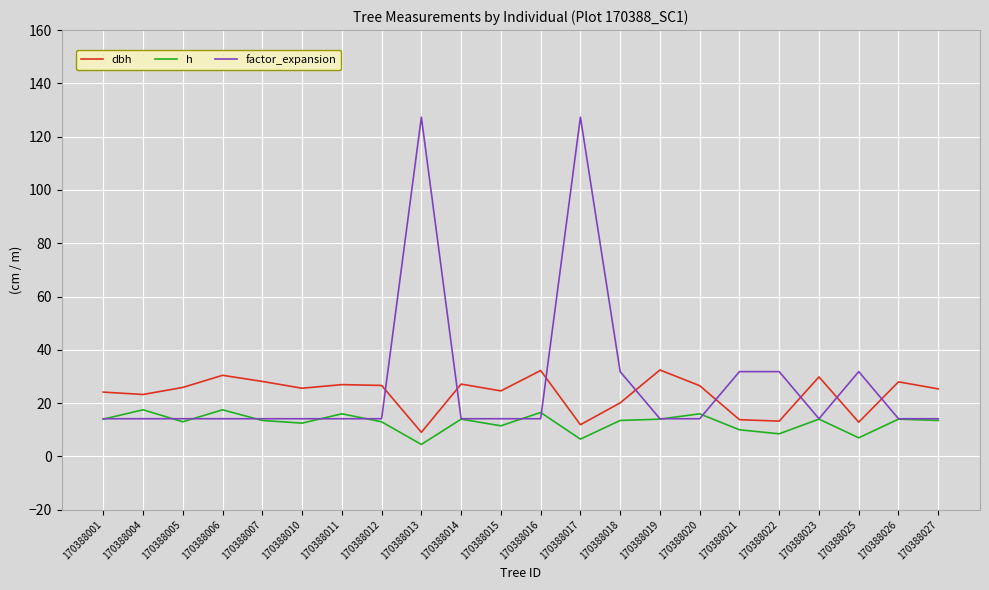

List the series in order of their overall mean, lowest first.

h, dbh, factor_expansion